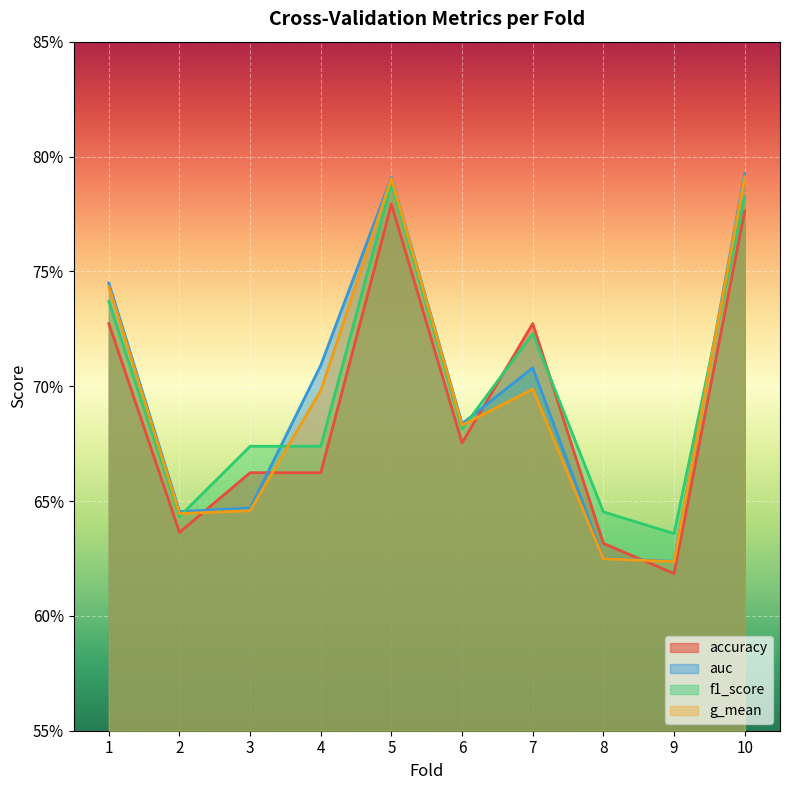

What is the value of the f1_score point at the 4th from the left?

0.7